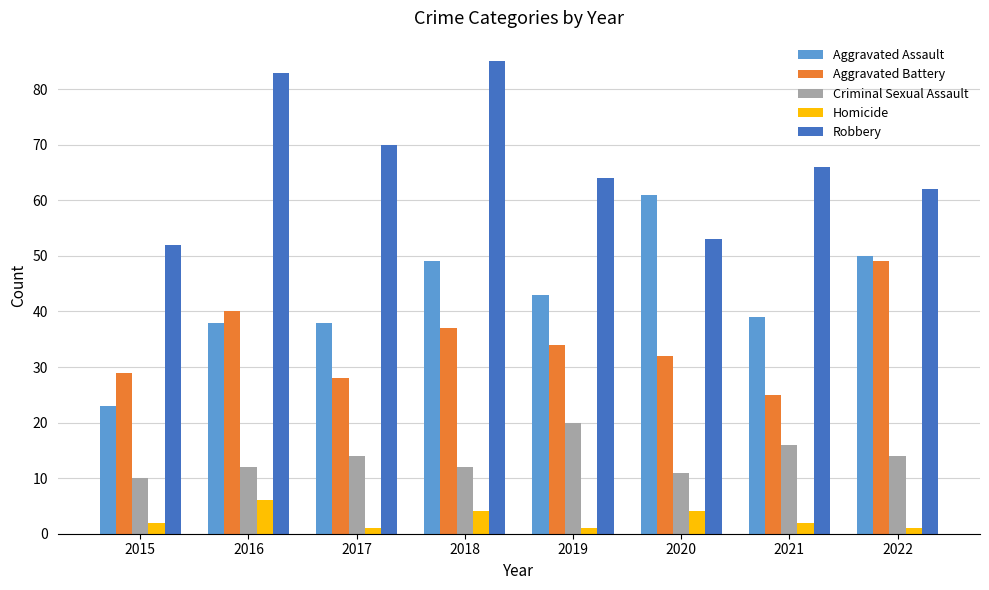

What value does the Aggravated Assault series have at 2017, to the nearest 5?

40